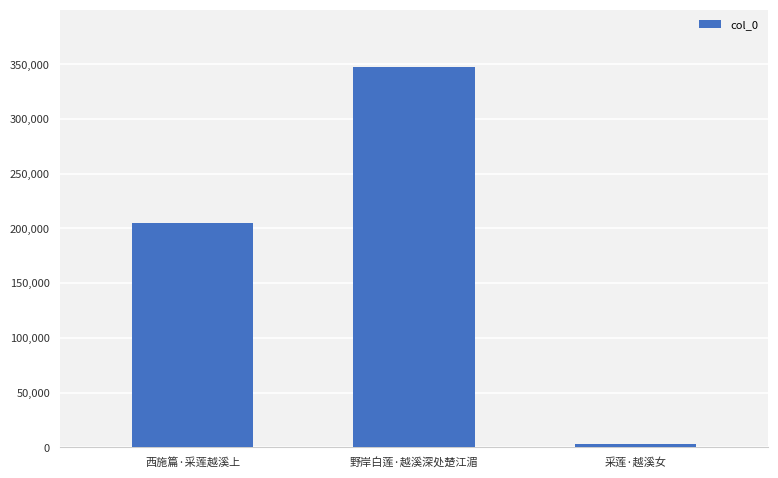

Count the number of data series in this chart.

1